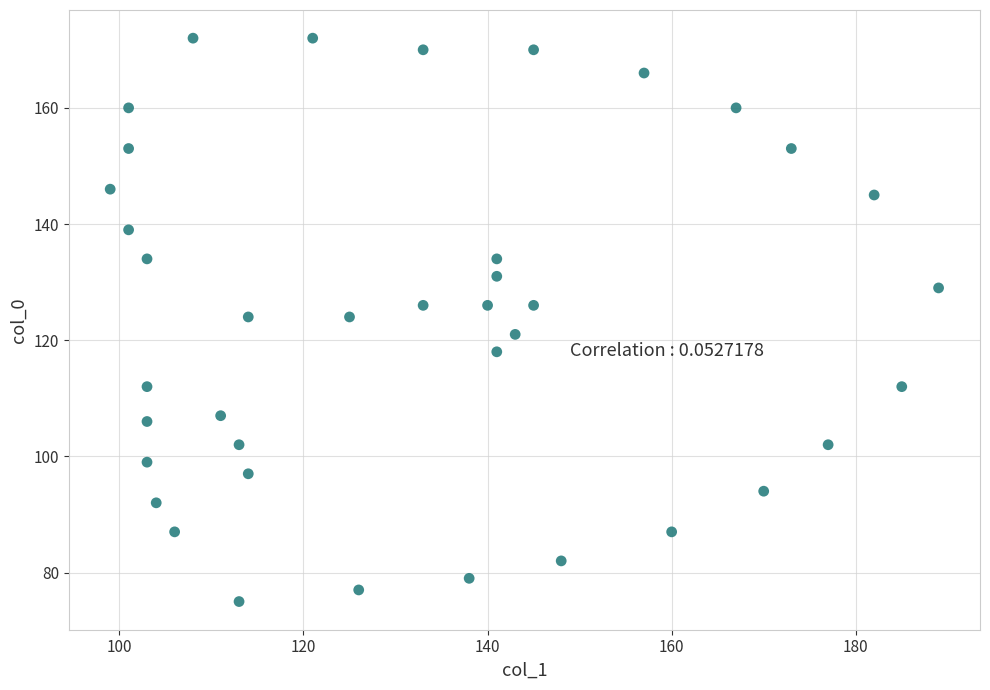

What is the range of Y values (max minus min)?

97